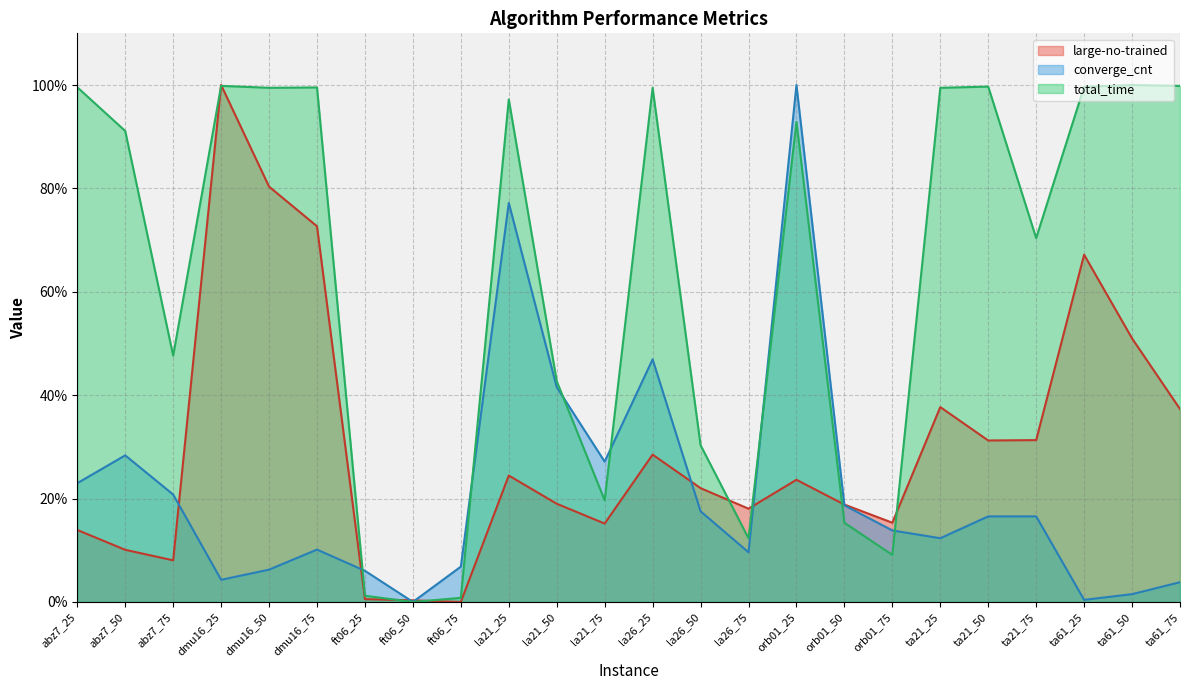

True or false: large-no-trained has a value of 0.0 at ft06_75.

True